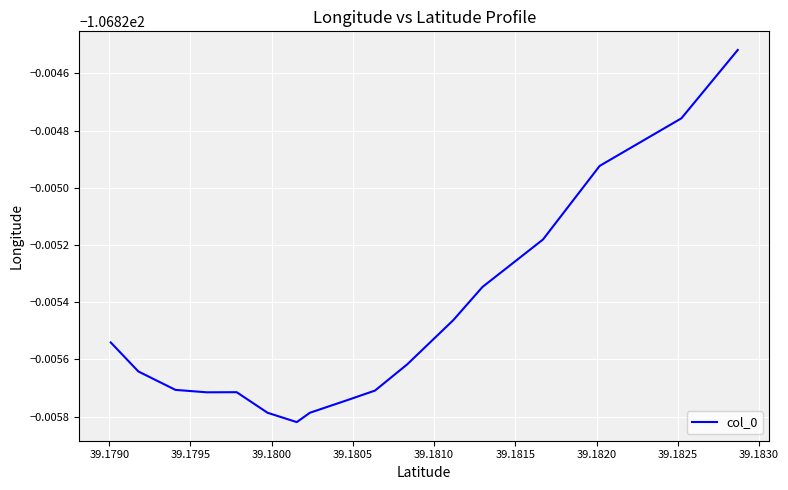

Does the chart have visible grid lines?

Yes